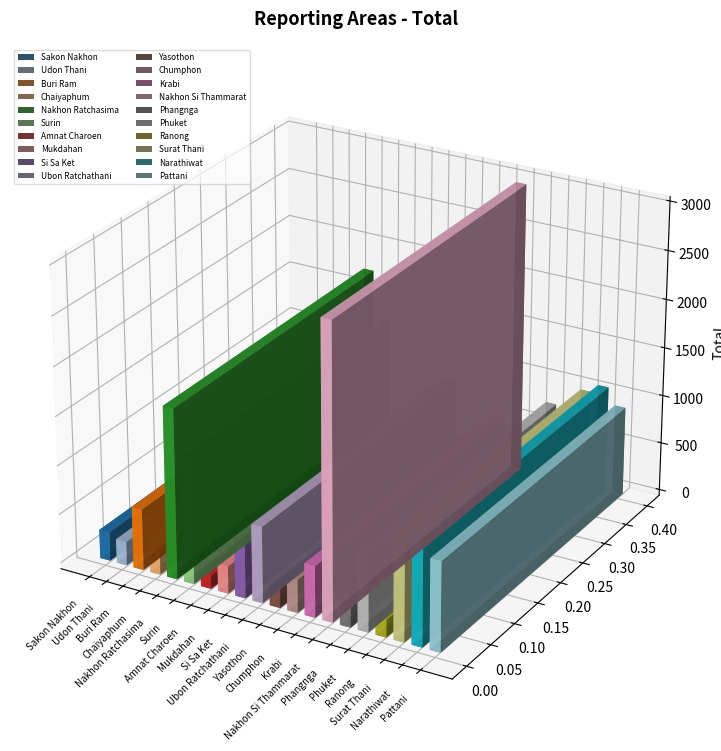

What is the sum of all values?

14879